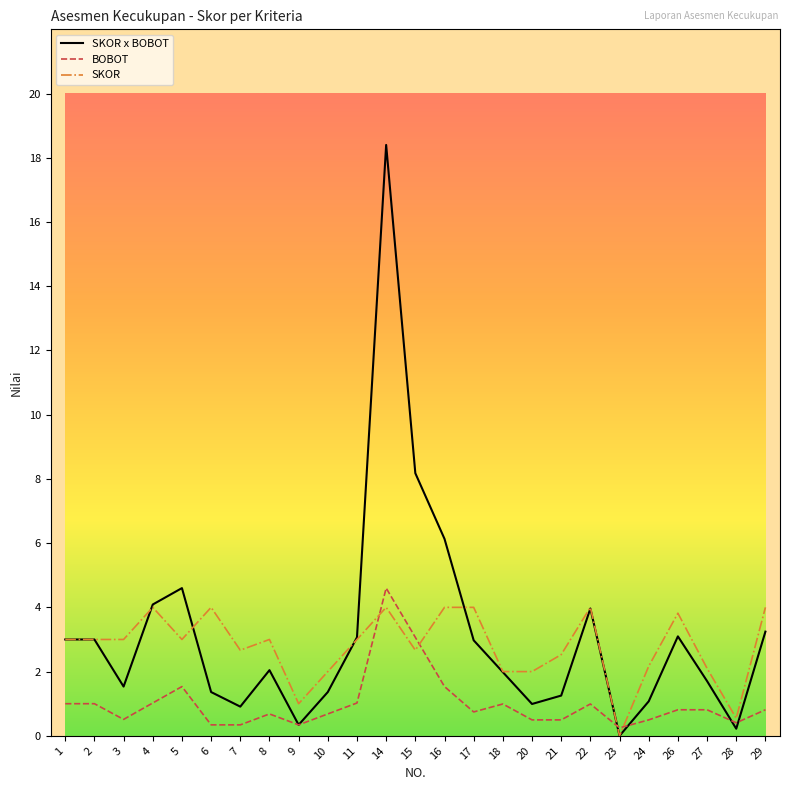

Which series has the largest range (max minus min)?

SKOR x BOBOT